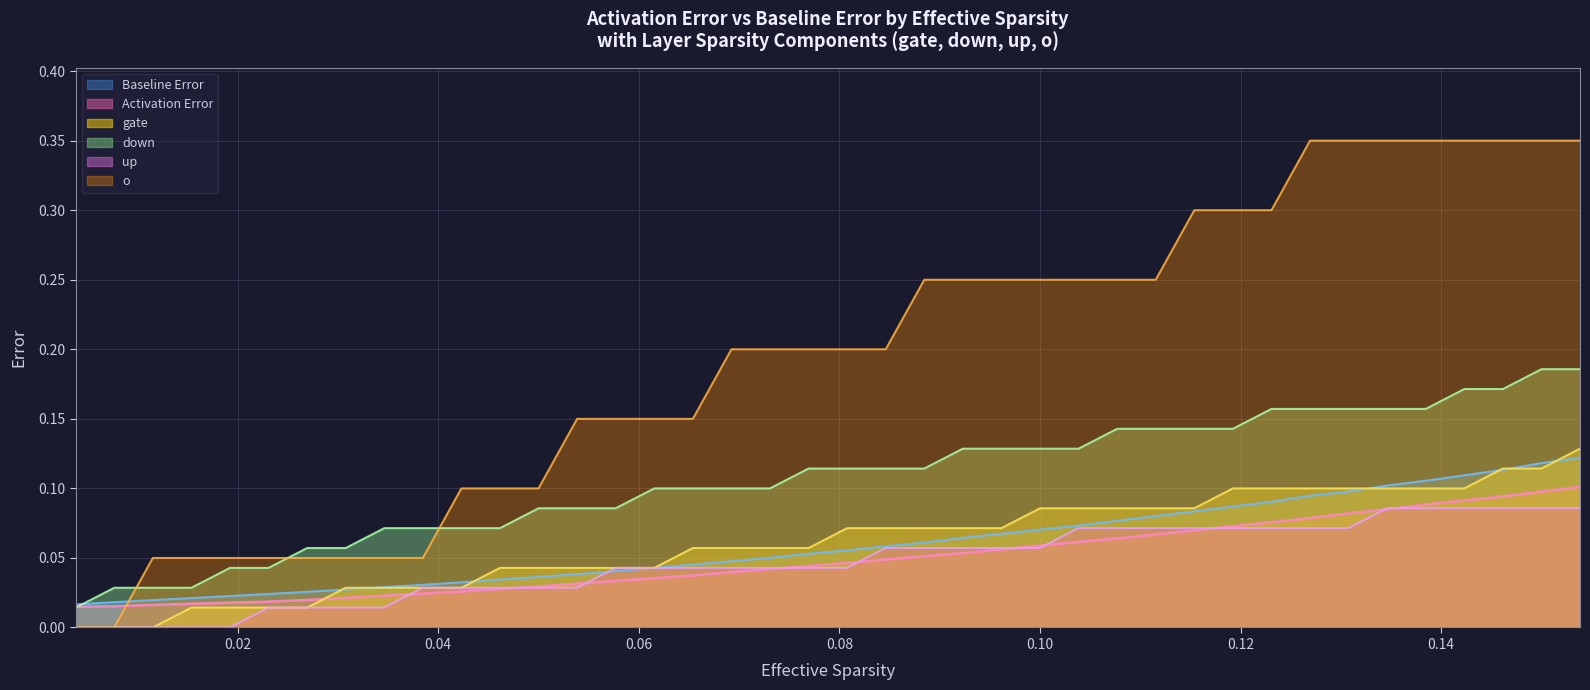

Which series has the largest range (max minus min)?

o